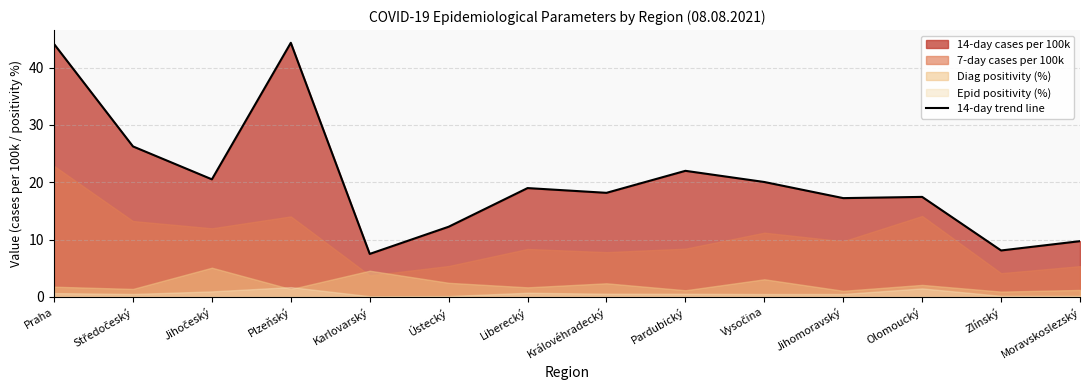

The value at Olomoucký is 5.7. True or false?

False